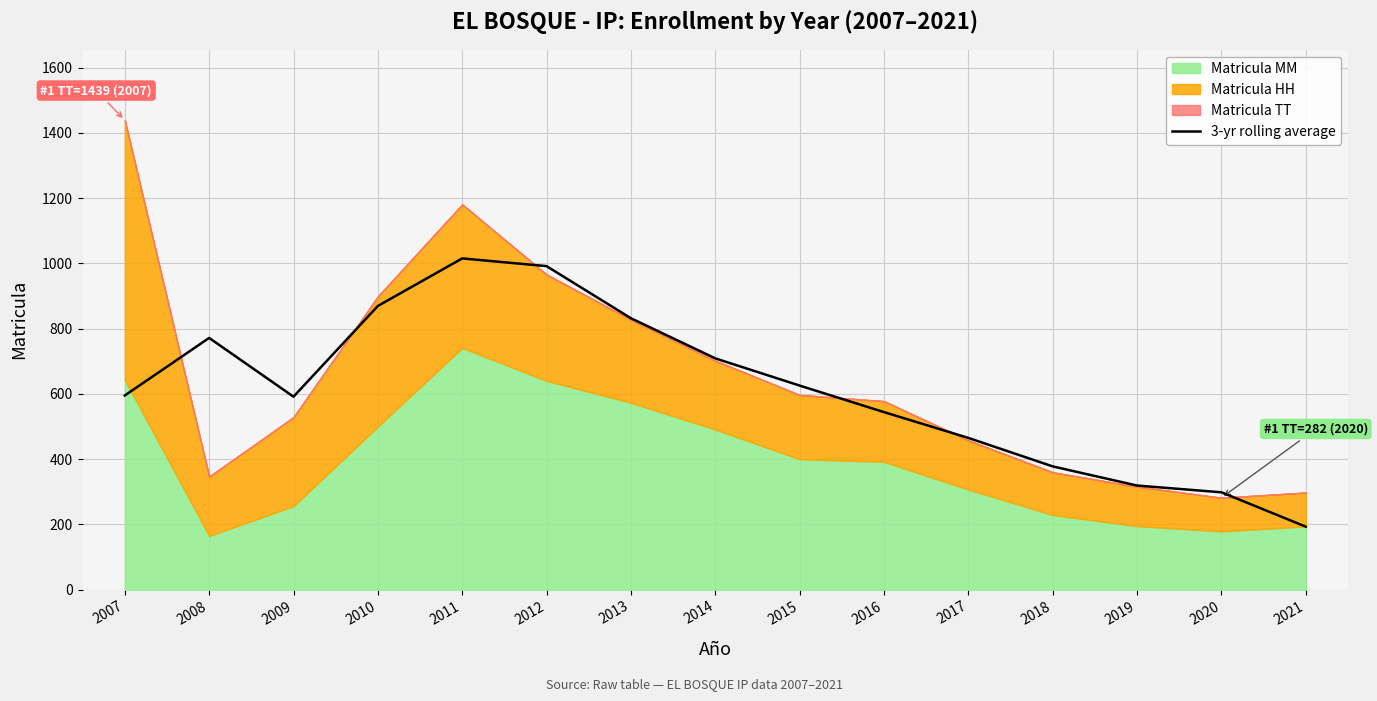

True or false: 3-yr rolling average has a value of 193.3 at 2021.

True